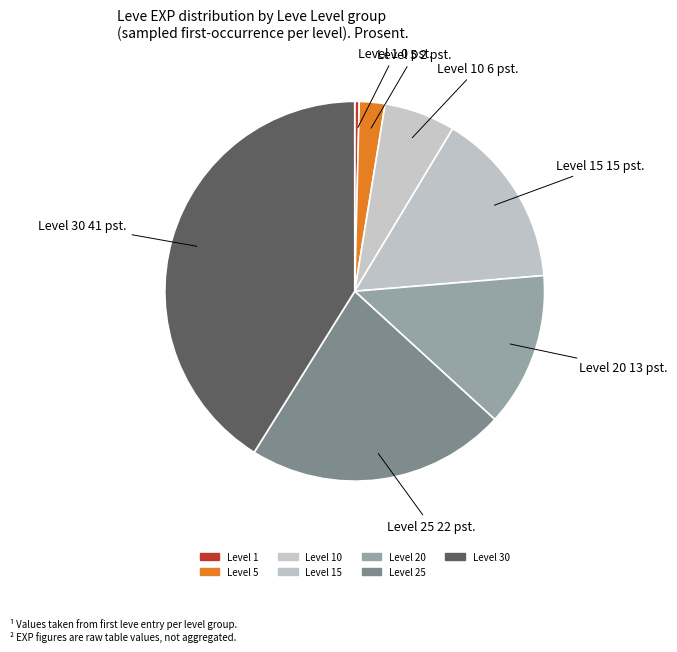

Do Level 25 and Level 10 together represent more than half of the pie?

No